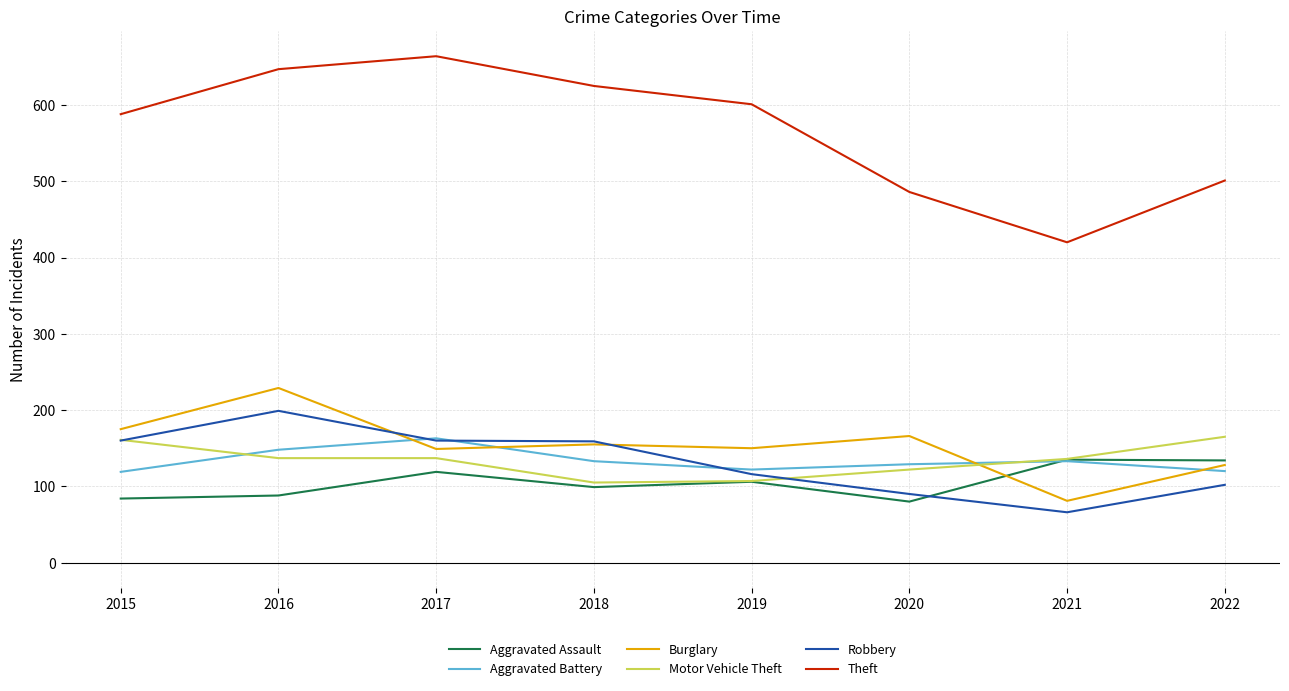

How many lines are shown in the chart?

6